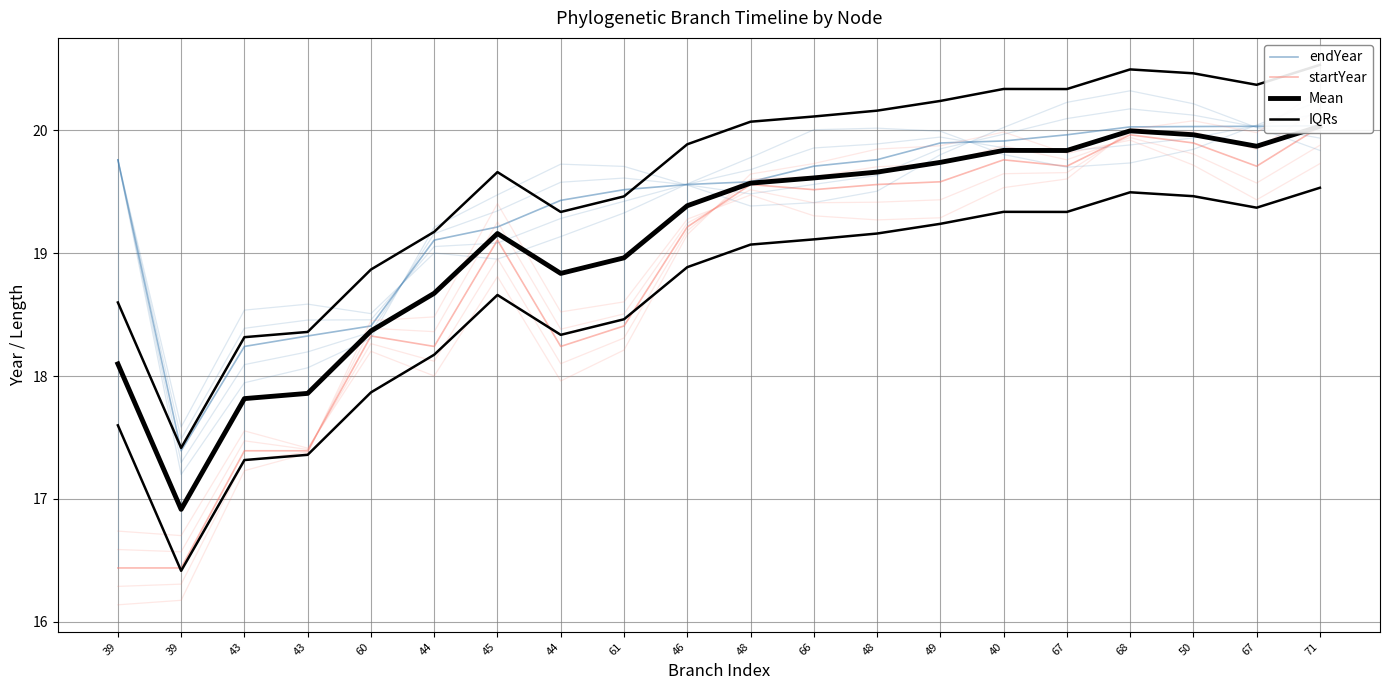

What is the value of the IQRs point at the 17th from the left?

19.5